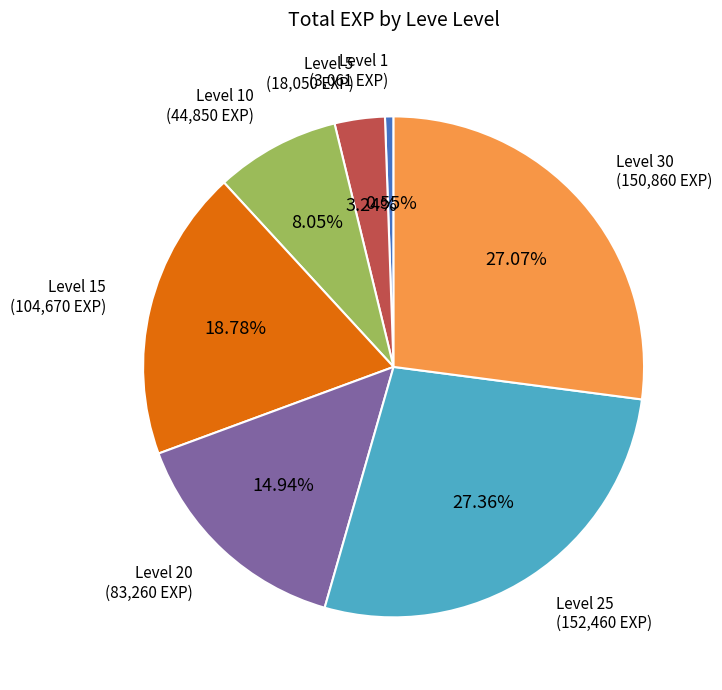

Is there a majority slice in this chart?

No